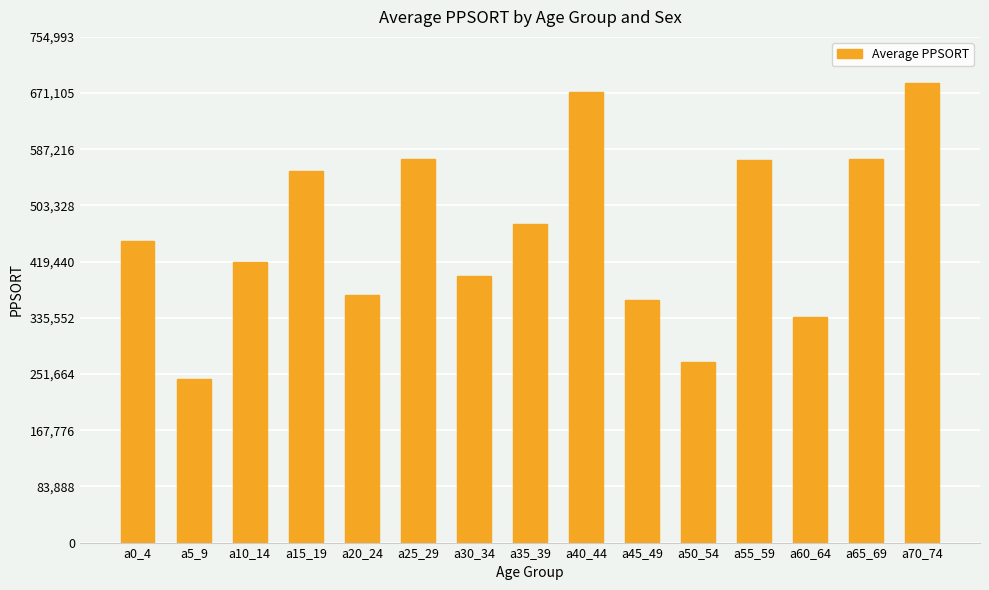

What is the difference between the maximum and second lowest values?

417076.0